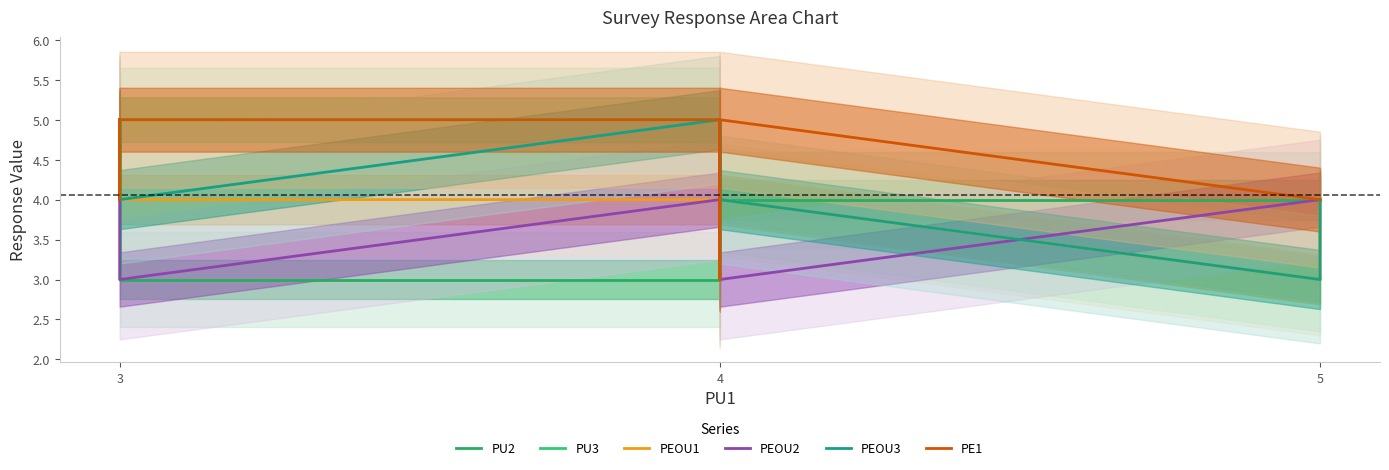

True or false: PU2 has a value of 5 at 4.

False